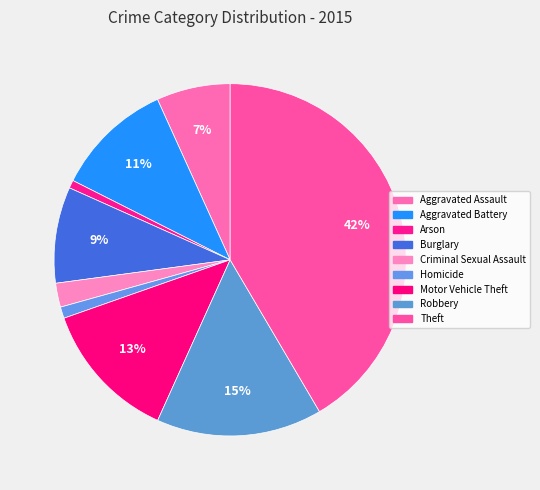

To the nearest percent, what is the average slice percentage?

11%